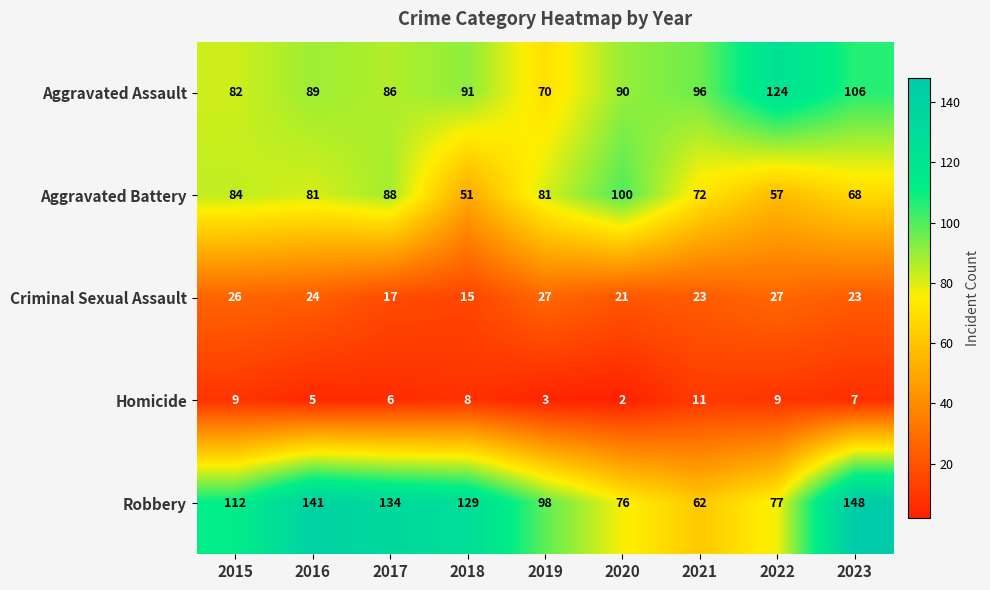

The Robbery series shows 52 at 2015. True or false?

False